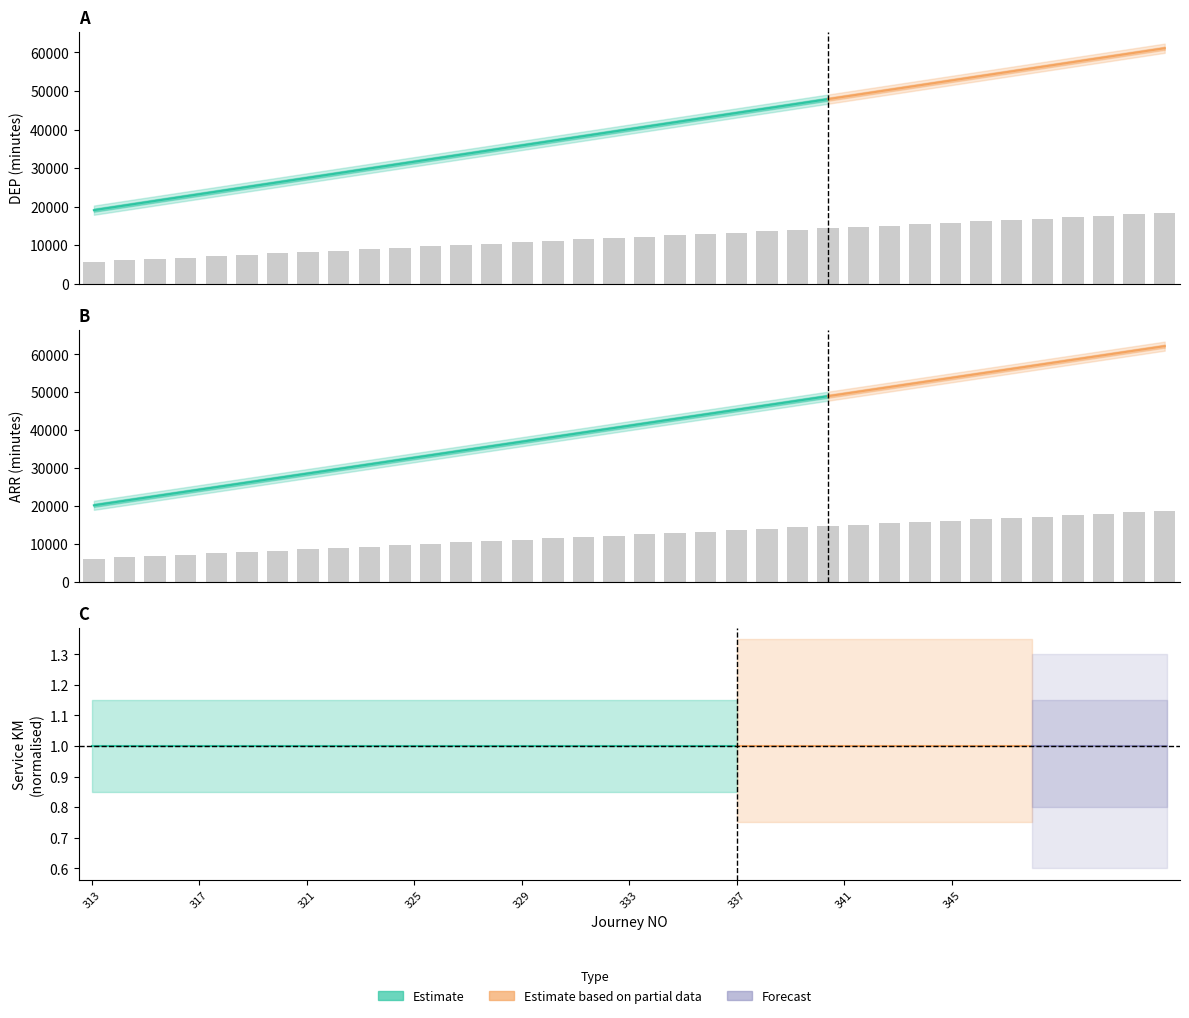

What is the value of the ARR bar at the 26th from the left?

15048